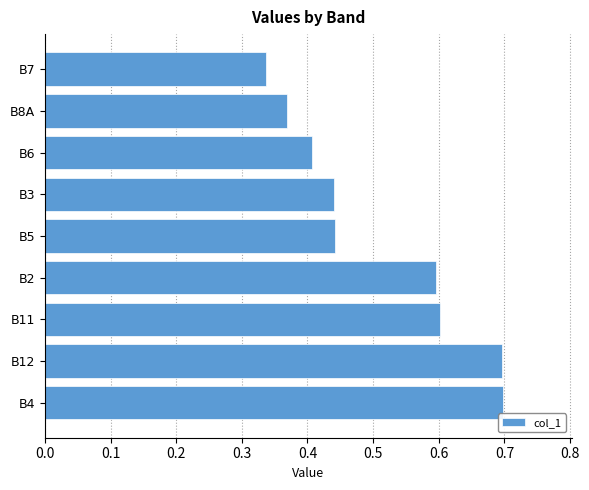

Is it true that the value at B12 is 0.7?

True